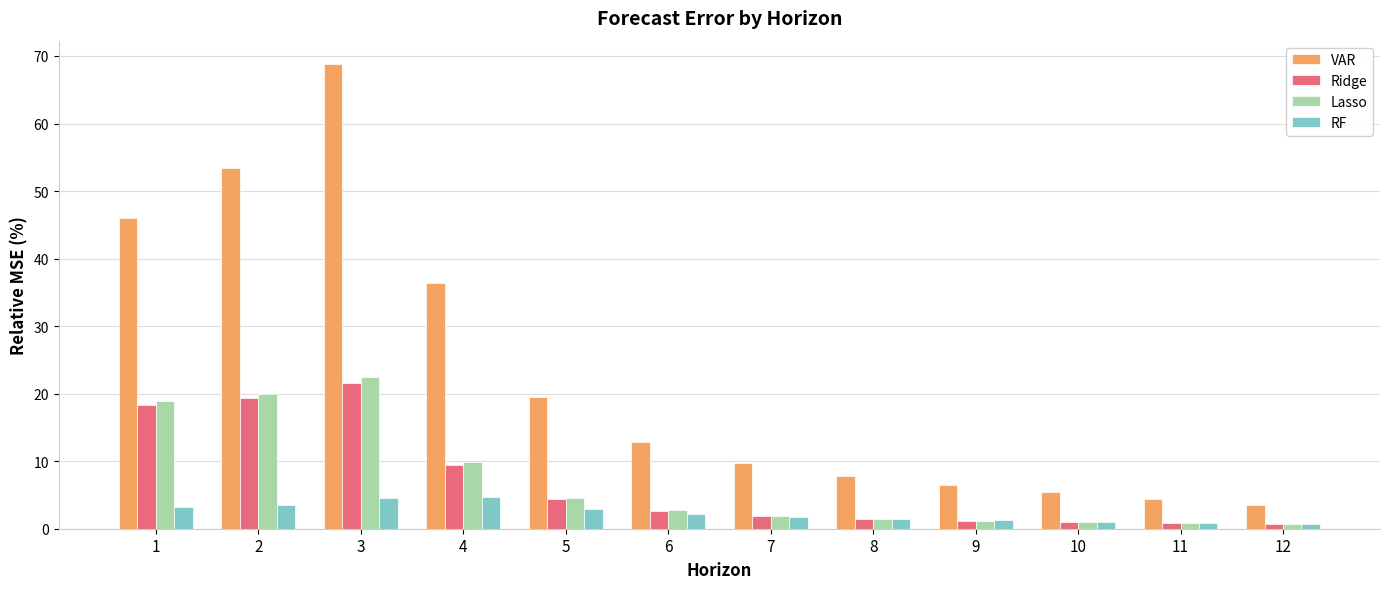

The value of VAR at 9 is 6.5. True or false?

True